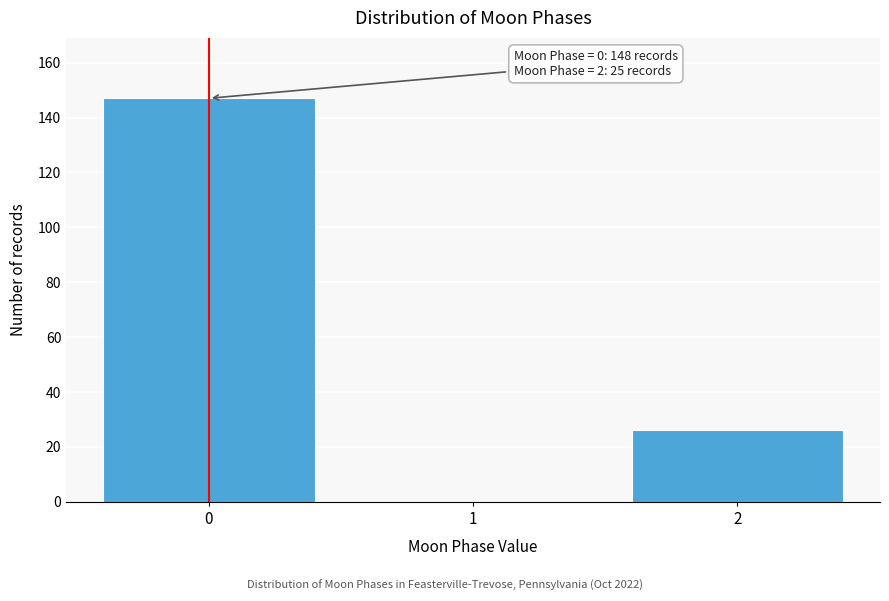

Reading left to right, extract all data points from this chart.

0=147	1=0	2=26